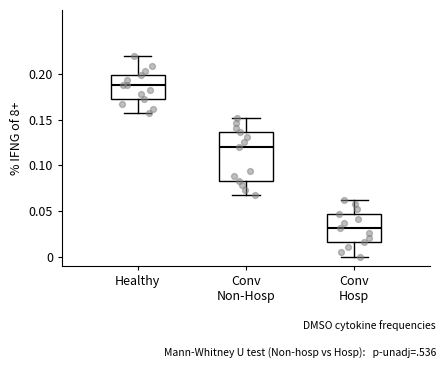

Reading left to right, read every box against the y-axis: the position of its median line, the range the box covers, and the ends of its whiskers. The values are not printed on the chart, so give them approximately, as read against the axis.

Healthy: median 0.190, box 0.170 to 0.200, whiskers 0.155 to 0.220
Conv Non-Hosp: median 0.120, box 0.085 to 0.135, whiskers 0.070 to 0.150
Conv Hosp: median 0.030, box 0.015 to 0.045, whiskers 0.000 to 0.060